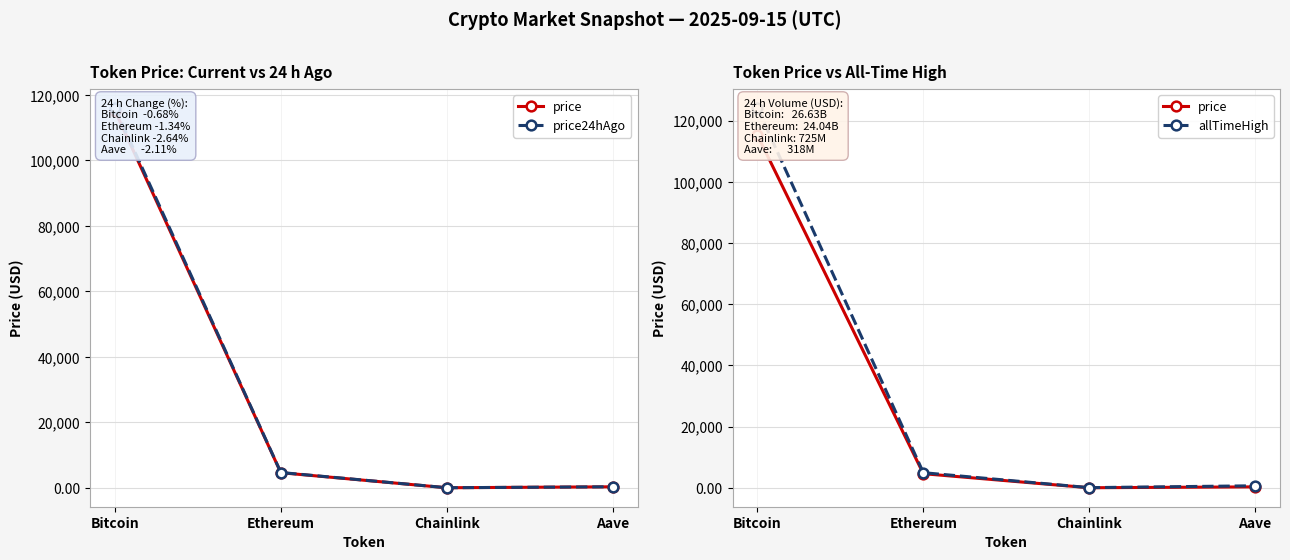

Count the number of data series in this chart.

3